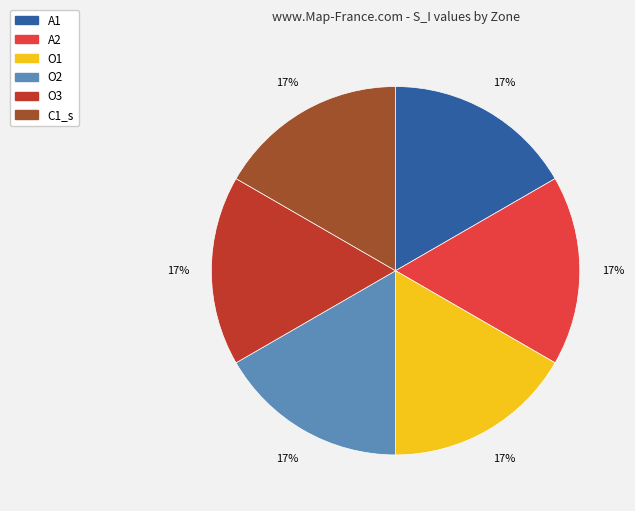

The A2 slice represents 17% of the pie. True or false?

True